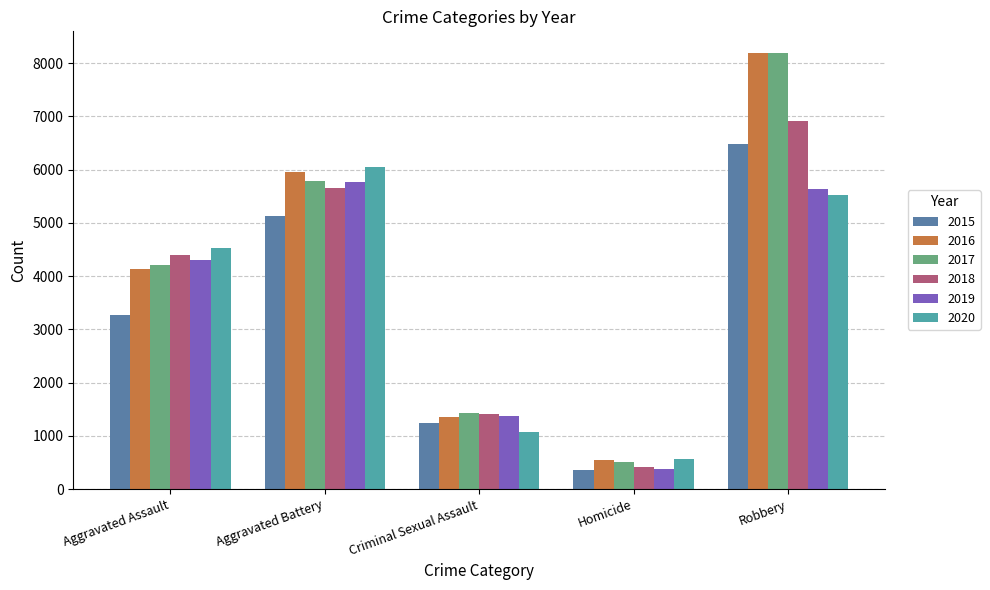

How many bars are there in total?

30